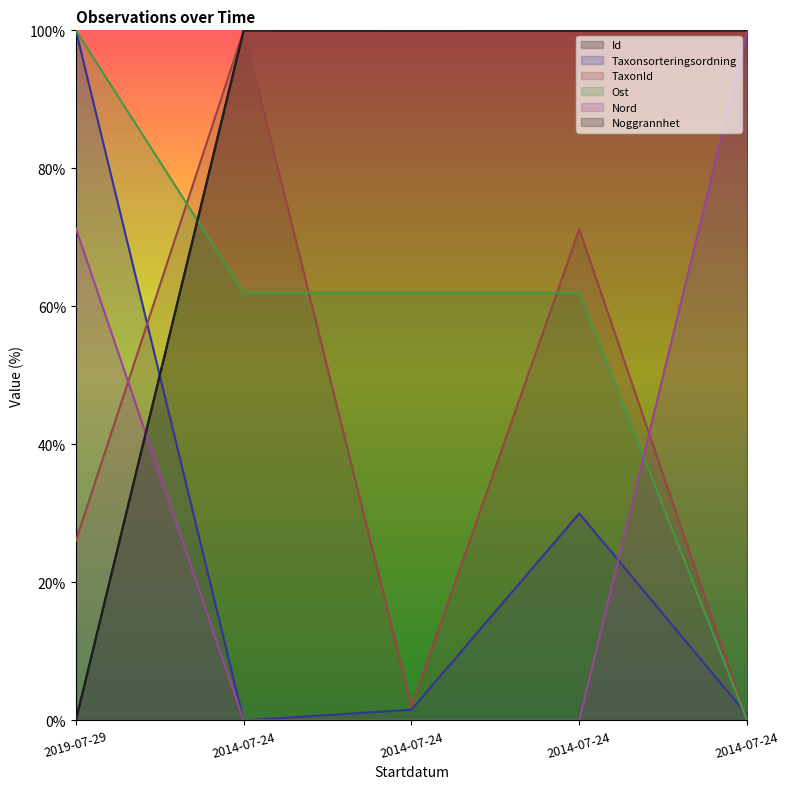

At which label does TaxonId first exceed 26?

2019-07-29